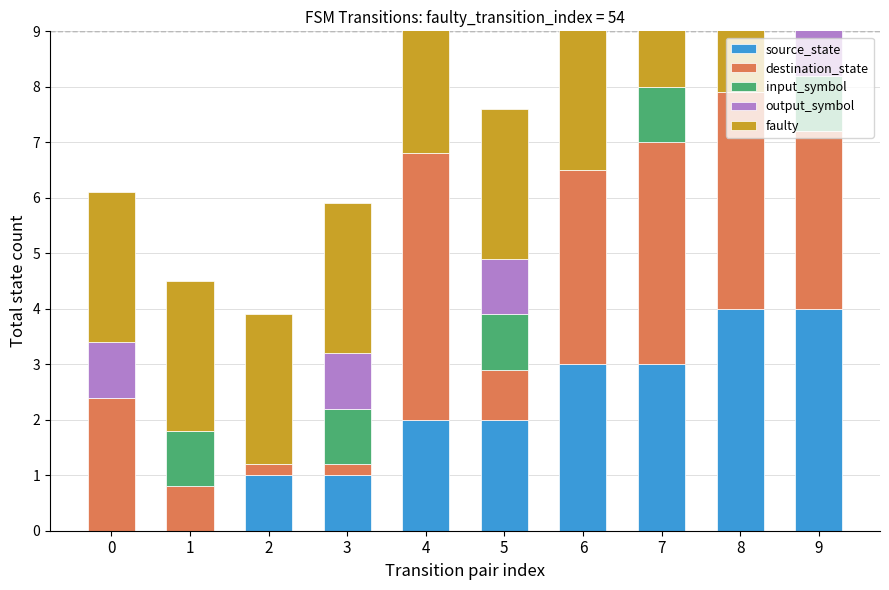

What is the difference between the second highest and minimum values in the source_state series?

4.0